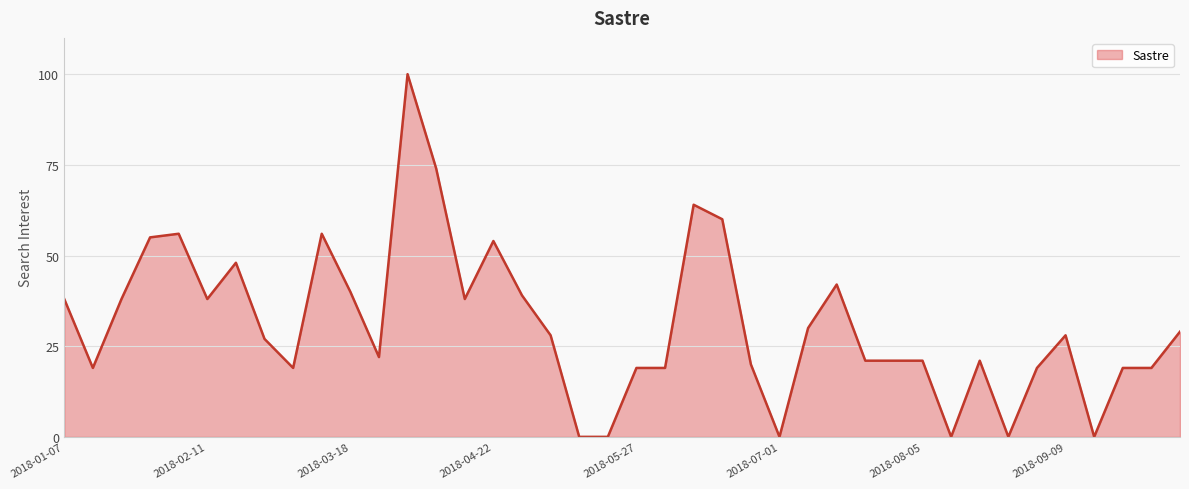

How many series are shown in this chart?

1